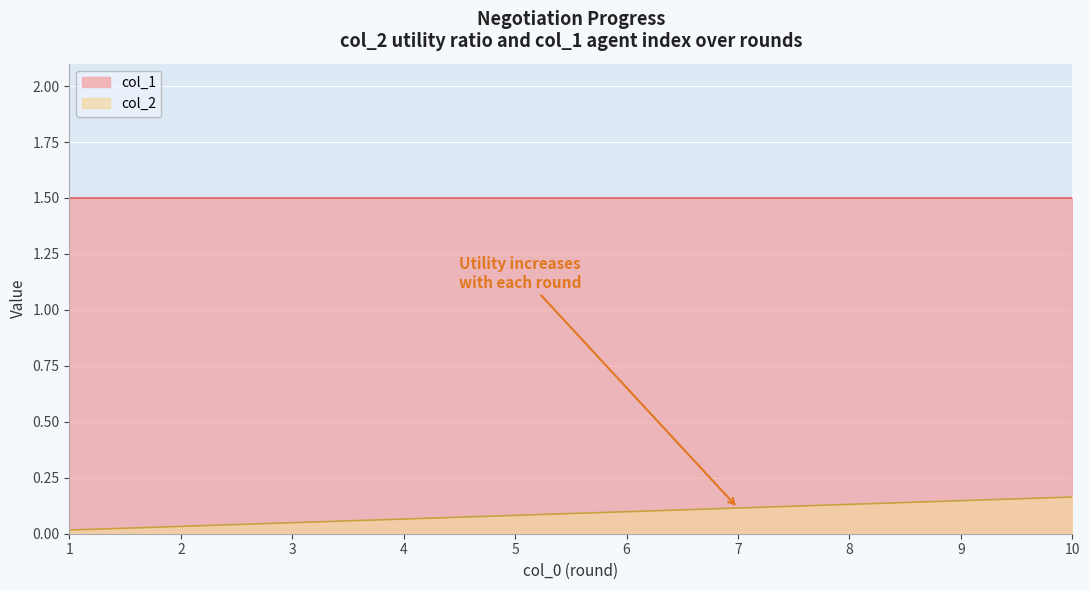

Where is the data nearest to the value 0?

1